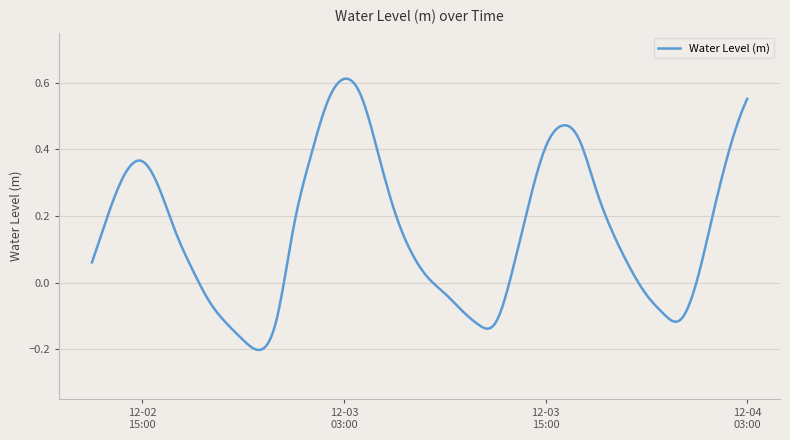

Does the chart have visible grid lines?

Yes